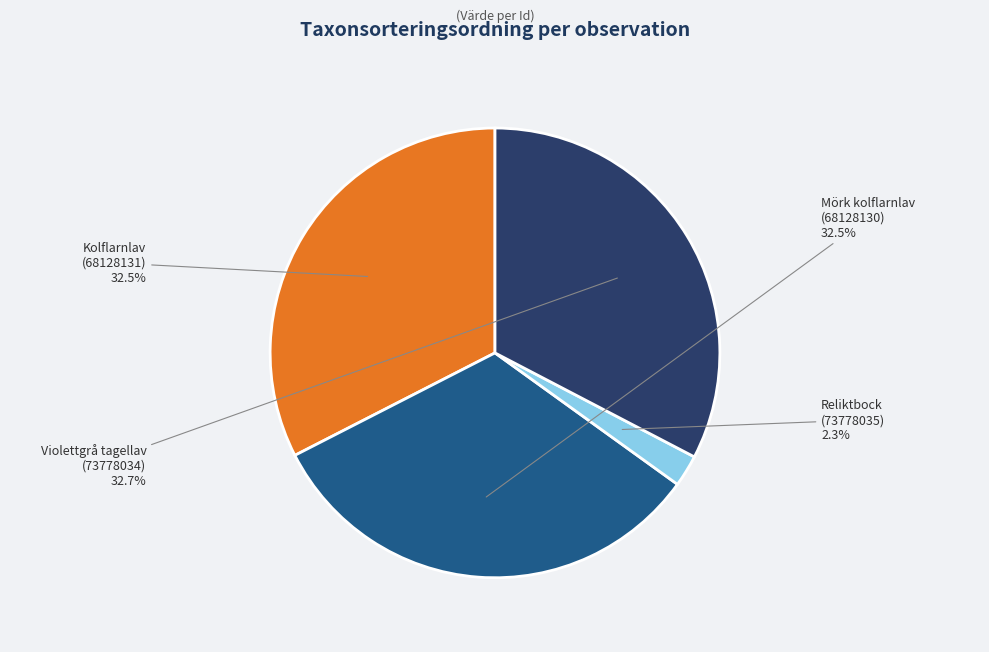

Do Violettgrå tagellav (73778034) and Reliktbock (73778035) together represent more than half of the pie?

No